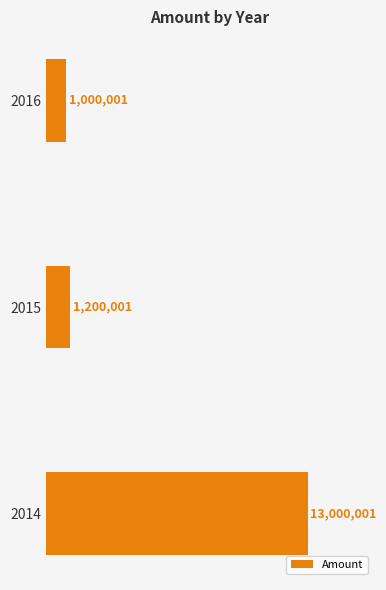

Count the number of categories in the chart.

3